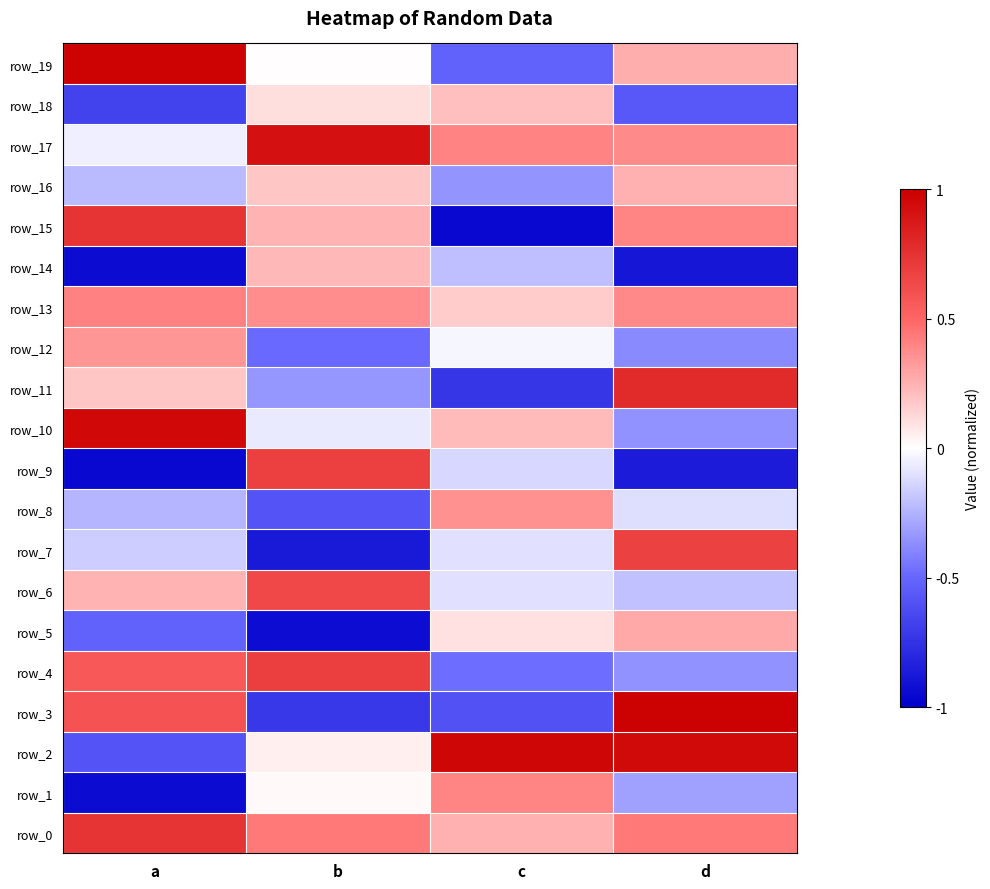

How many row_14 values are between 0 and 1?

1